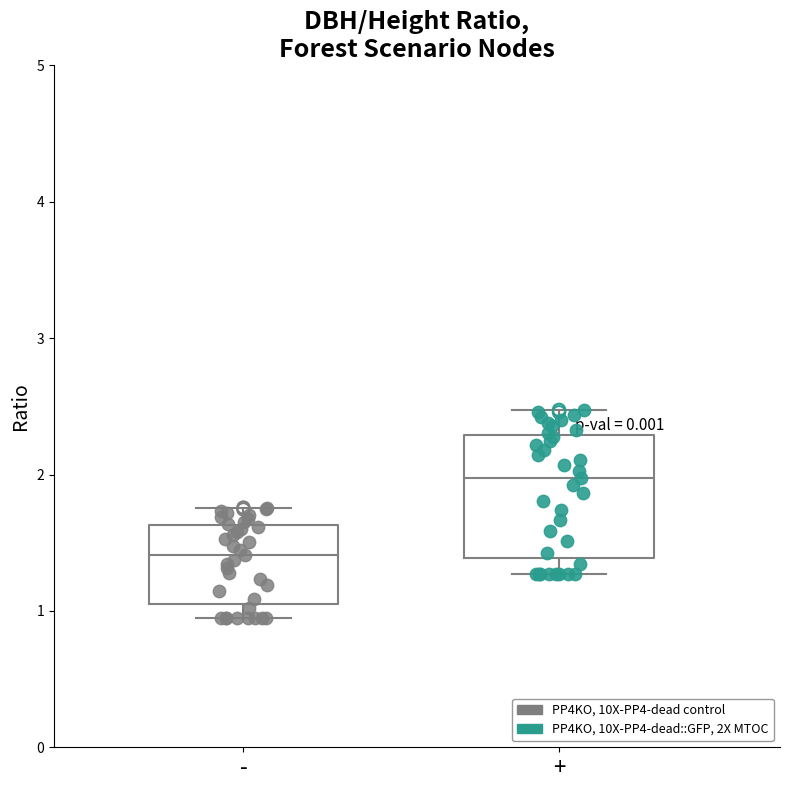

Which box's median line is the highest?

+